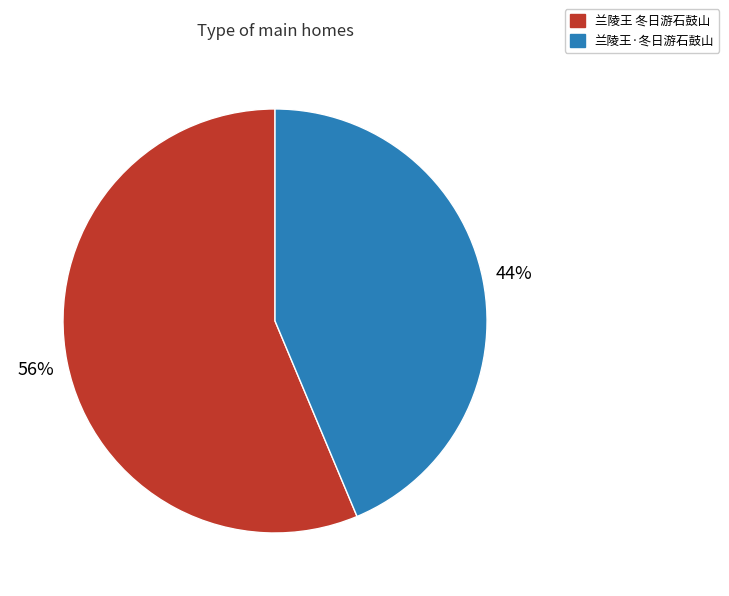

What is the largest slice in the pie chart?

兰陵王 冬日游石鼓山